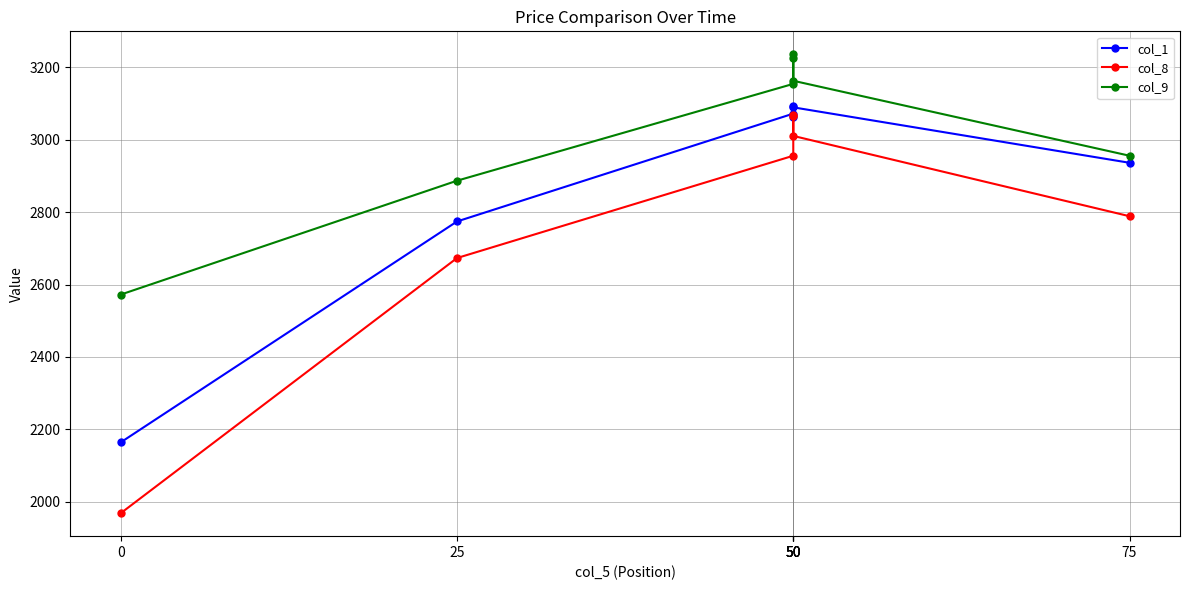

Count the number of categories in the chart.

7